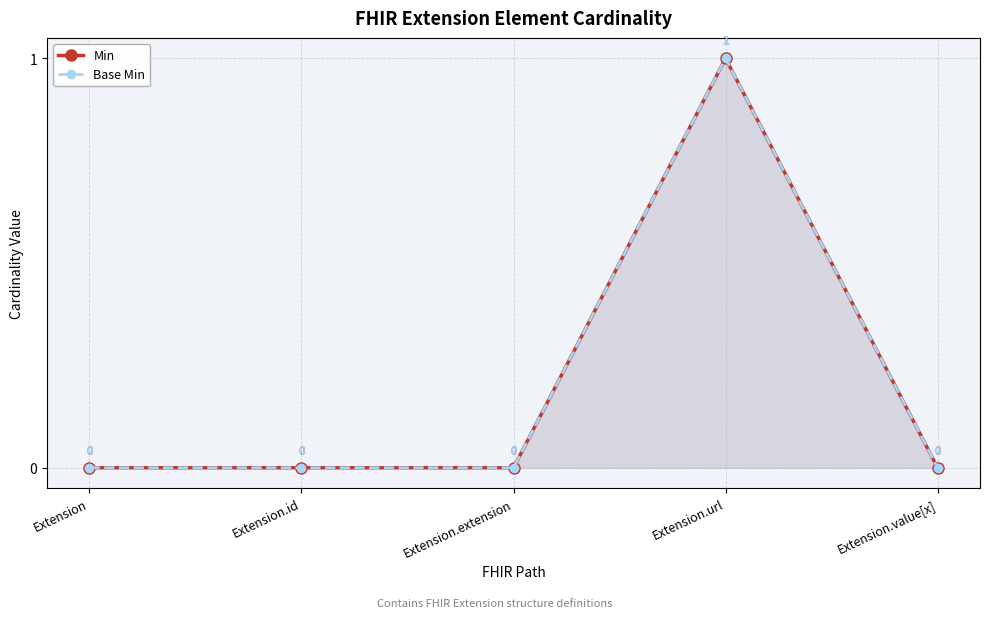

Reading left to right, extract all data points from this chart.

Min: Extension=0	Extension.id=0	Extension.extension=0	Extension.url=1	Extension.value[x]=0
Base Min: Extension=0	Extension.id=0	Extension.extension=0	Extension.url=1	Extension.value[x]=0